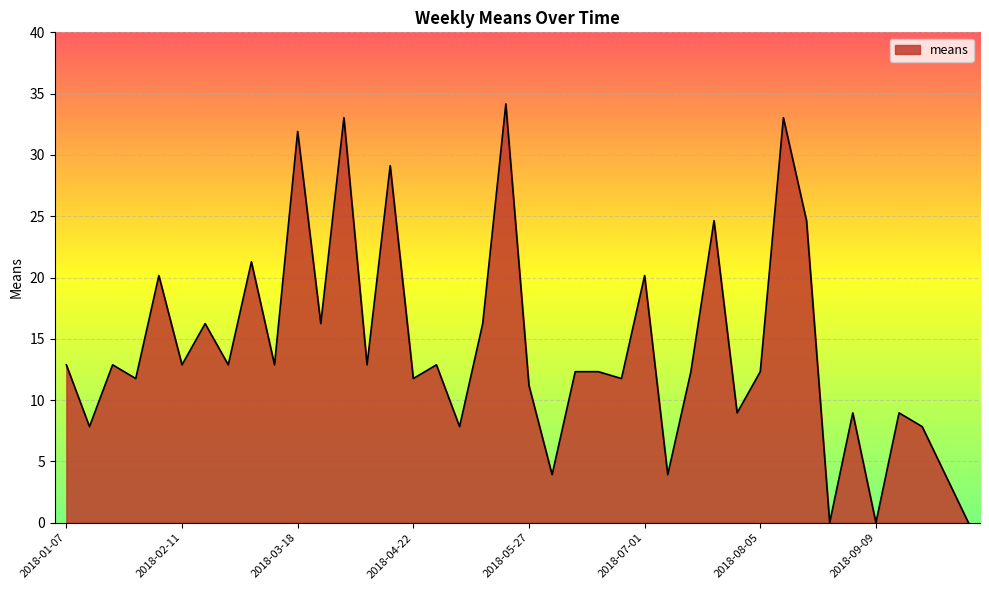

What is the difference between the maximum and minimum values?

34.2